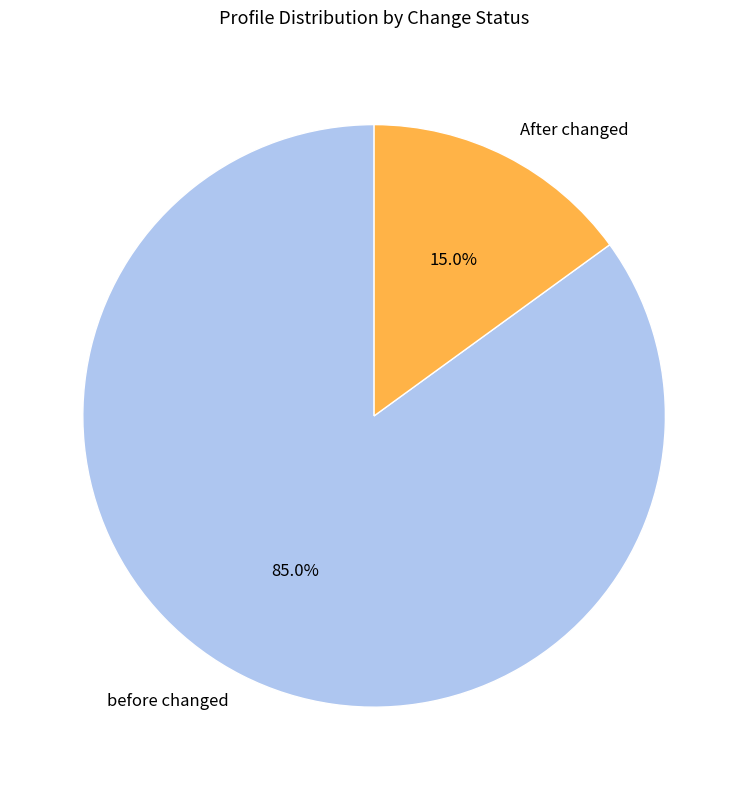

Is it true that before changed is 99% of the pie?

False